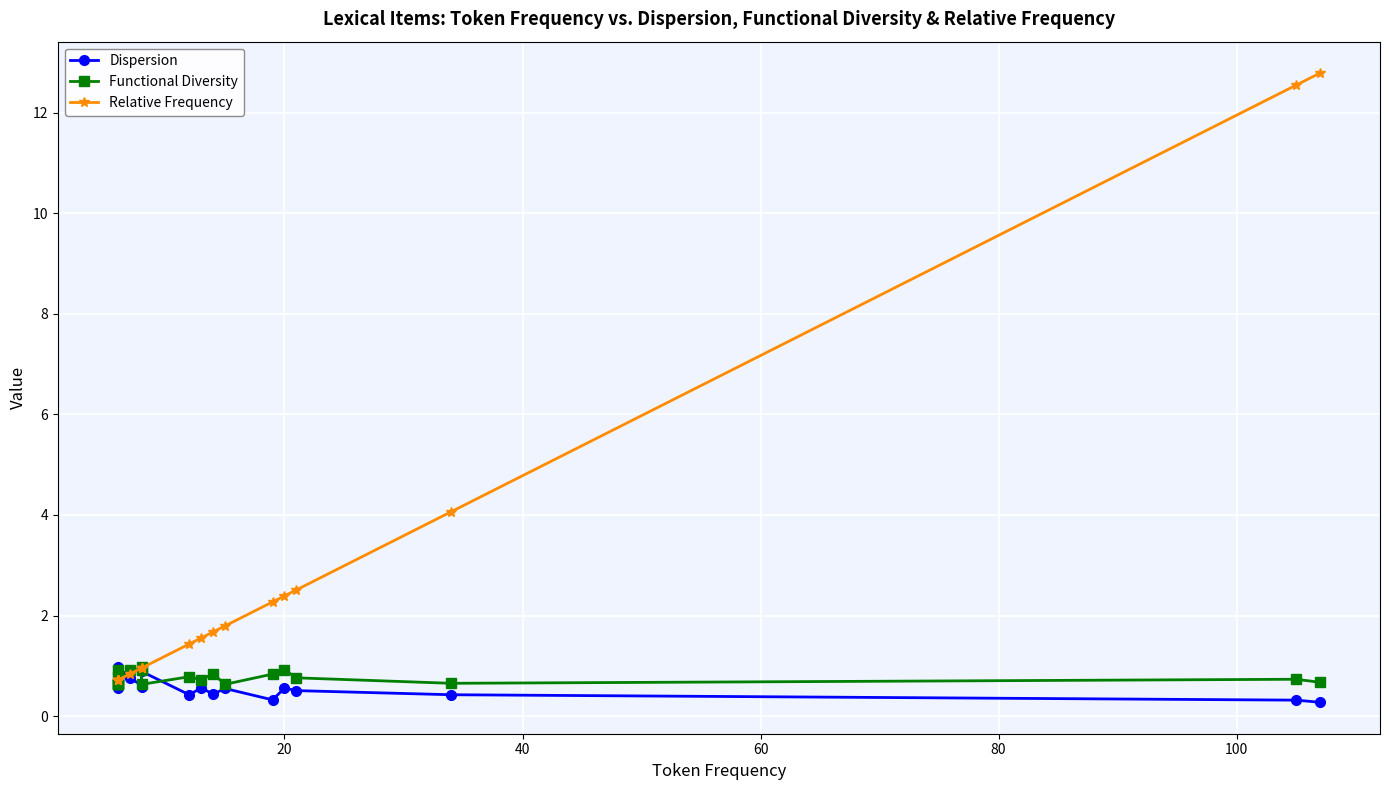

Does the chart display data point markers on the line(s)?

Yes